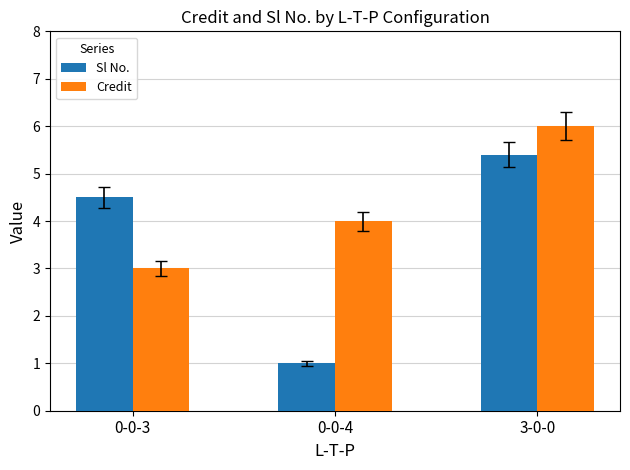

Rank the categories by Credit value from lowest to highest.

0-0-3, 0-0-4, 3-0-0